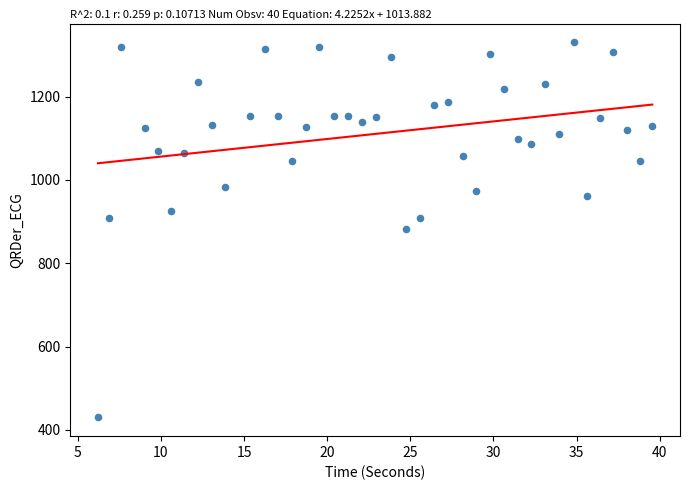

What is the range of X values (max minus min)?

33.3